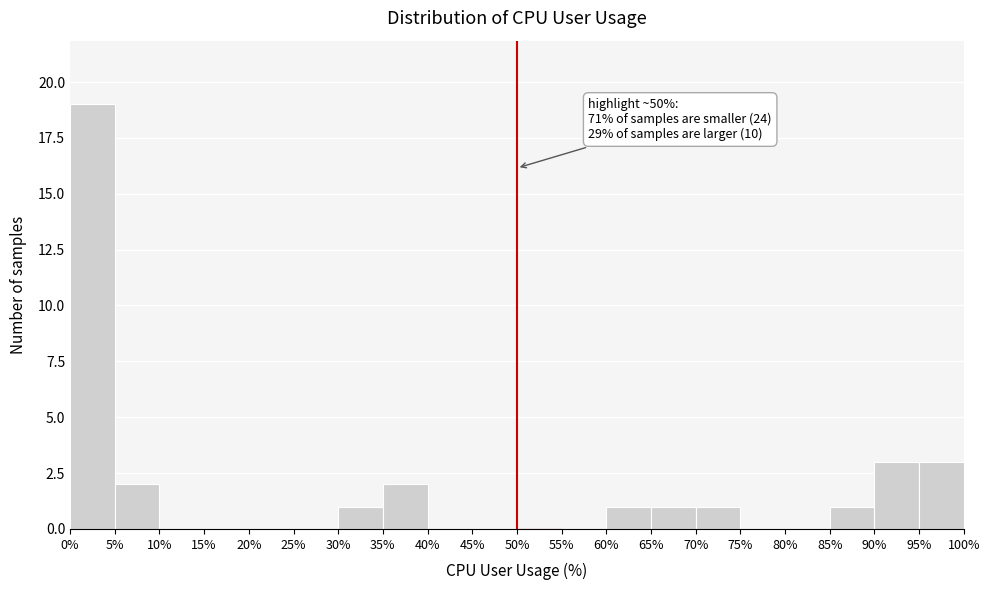

Over which range of the x-axis is the bar tallest?

0% to 5%